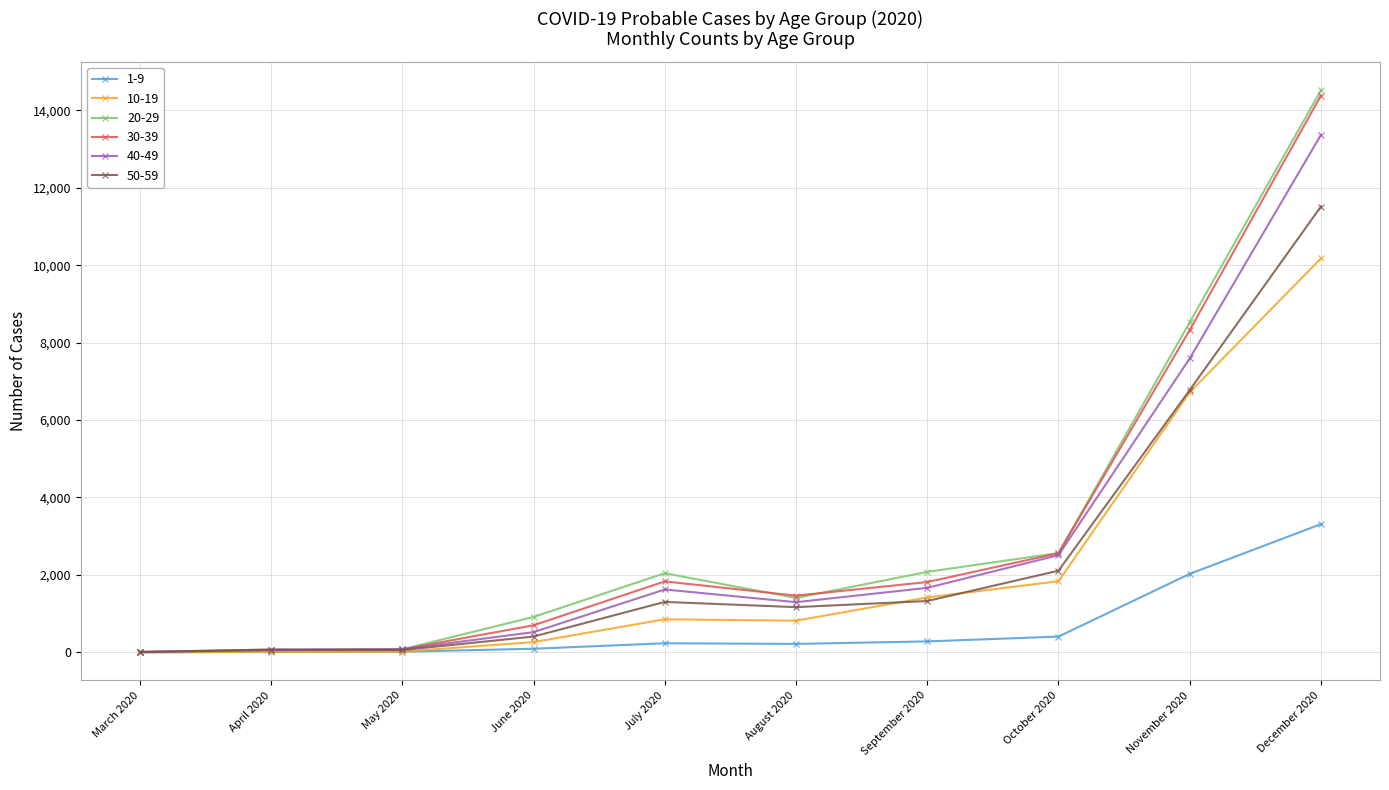

At which category is the sum across all series the highest?

December 2020